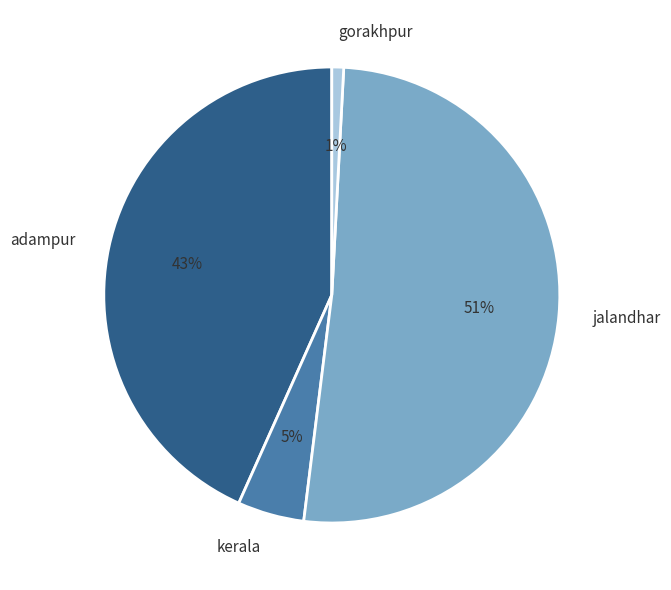

How many slices are in this pie chart?

4